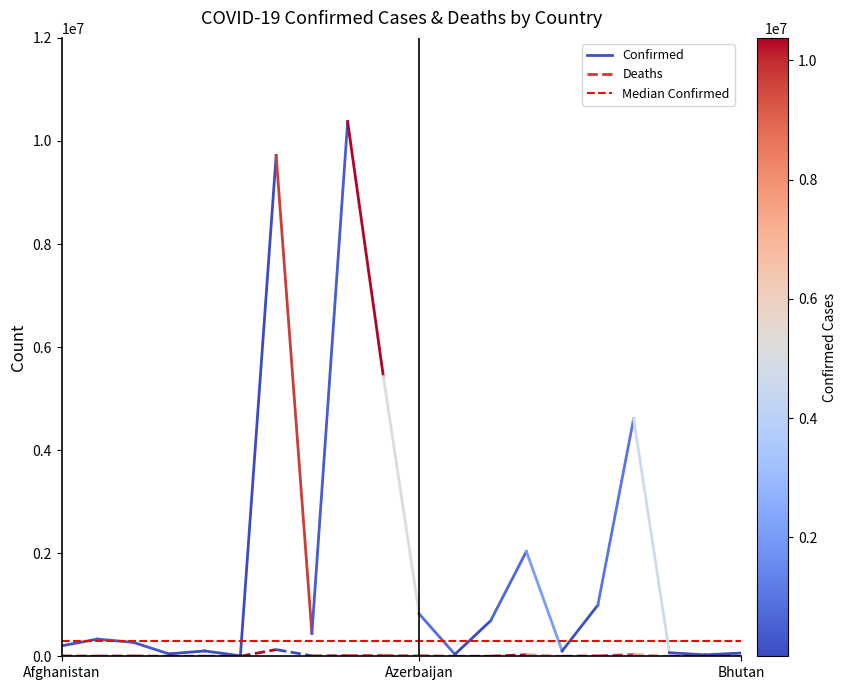

What is the label of the 2nd point from the right?

Afghanistan